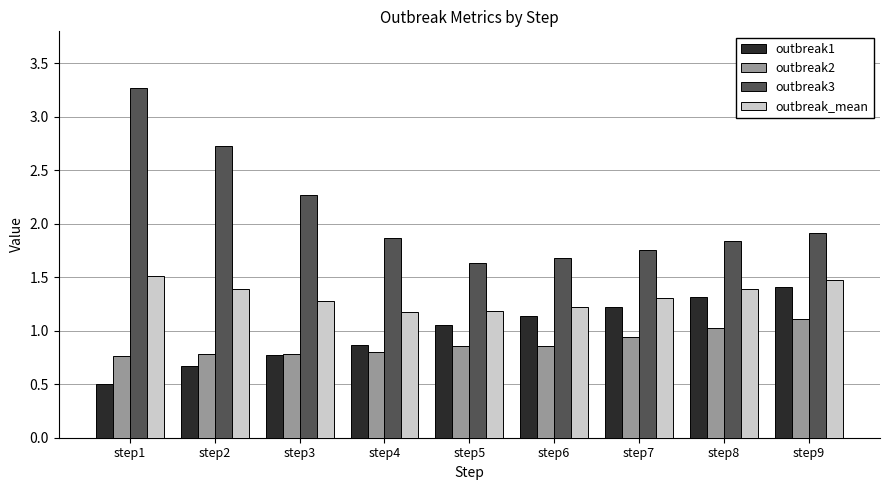

Which series has the largest total across all categories?

outbreak3